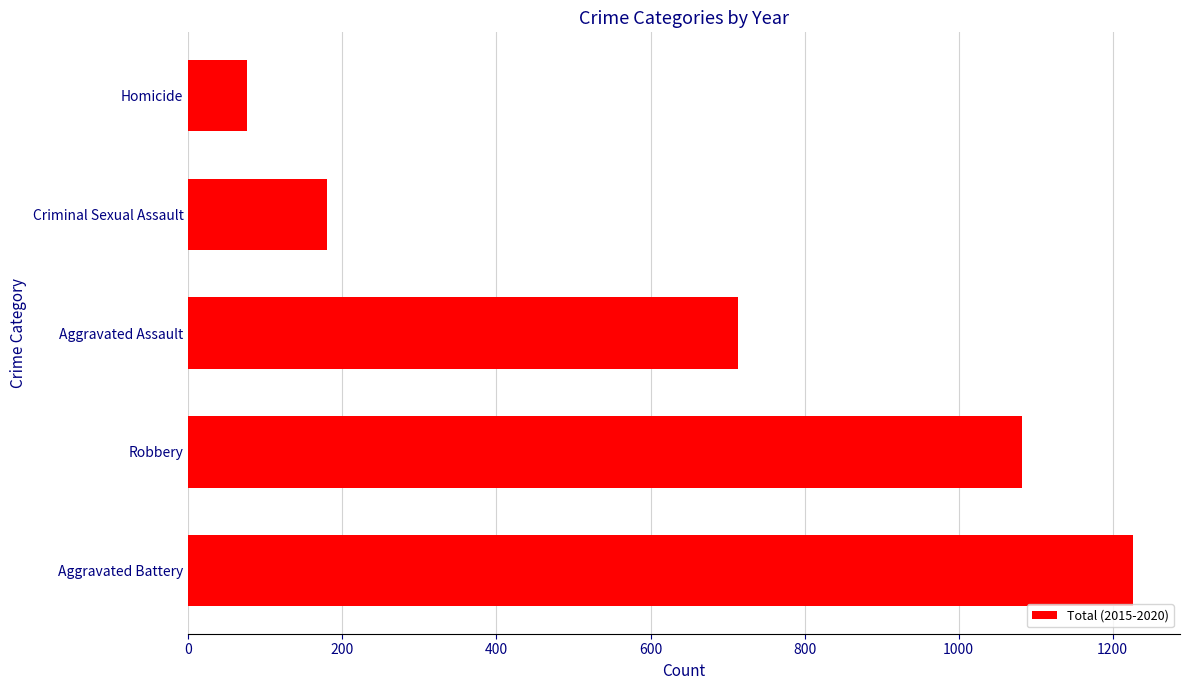

Reading bottom to top, transcribe all the data shown in this chart.

Aggravated Battery=1226	Robbery=1082	Aggravated Assault=713	Criminal Sexual Assault=180	Homicide=76